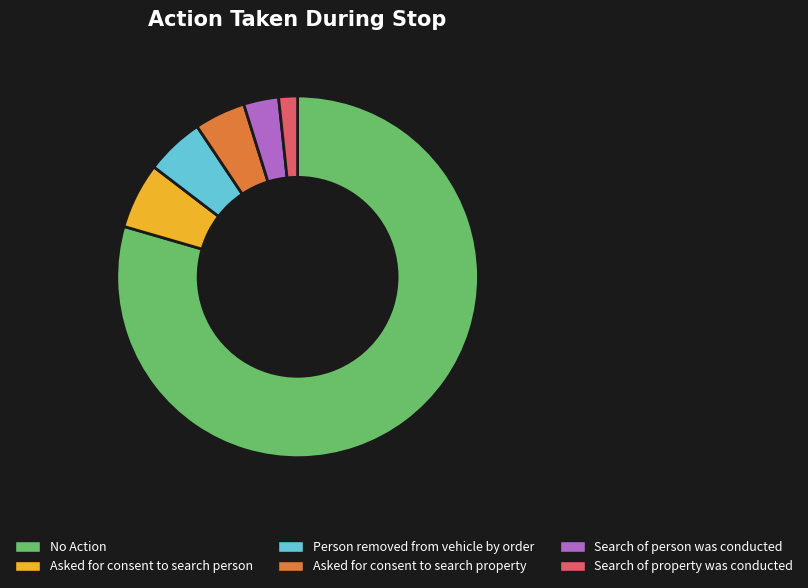

What is the ratio of the value at No Action to the value at Asked for consent to search property?

17.4